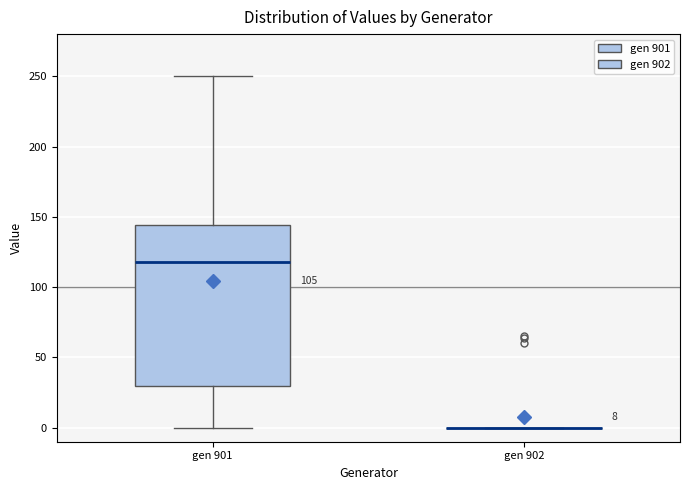

Which box is the tallest, from its lower edge to its upper edge?

gen 901